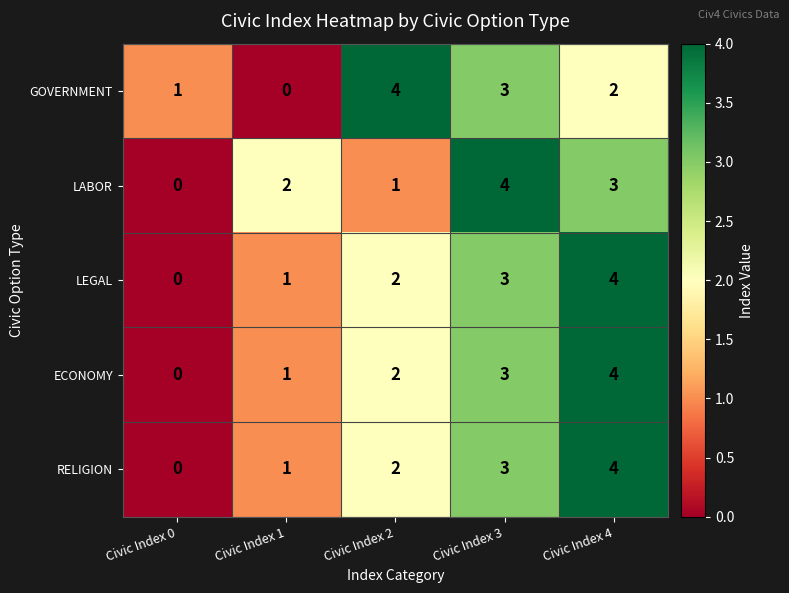

Is the value of ECONOMY at Civic Index 3 greater than the value of RELIGION at Civic Index 0?

Yes